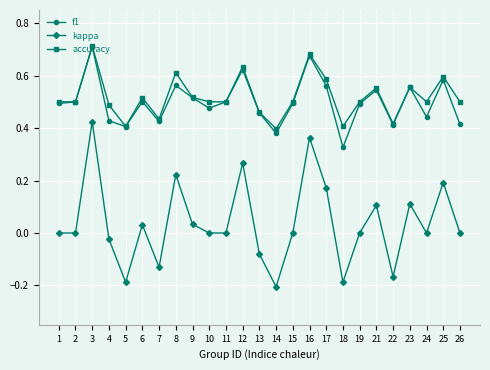

Is it true that accuracy equals 0.4 at 14?

True